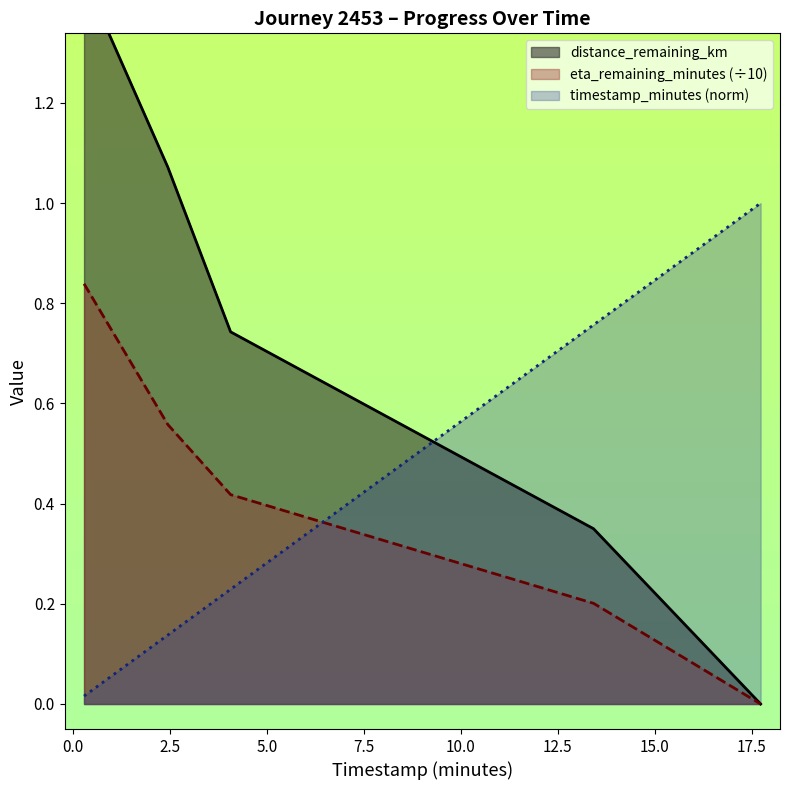

True or false: timestamp_minutes has a value of 1.1 at 13.42.

False